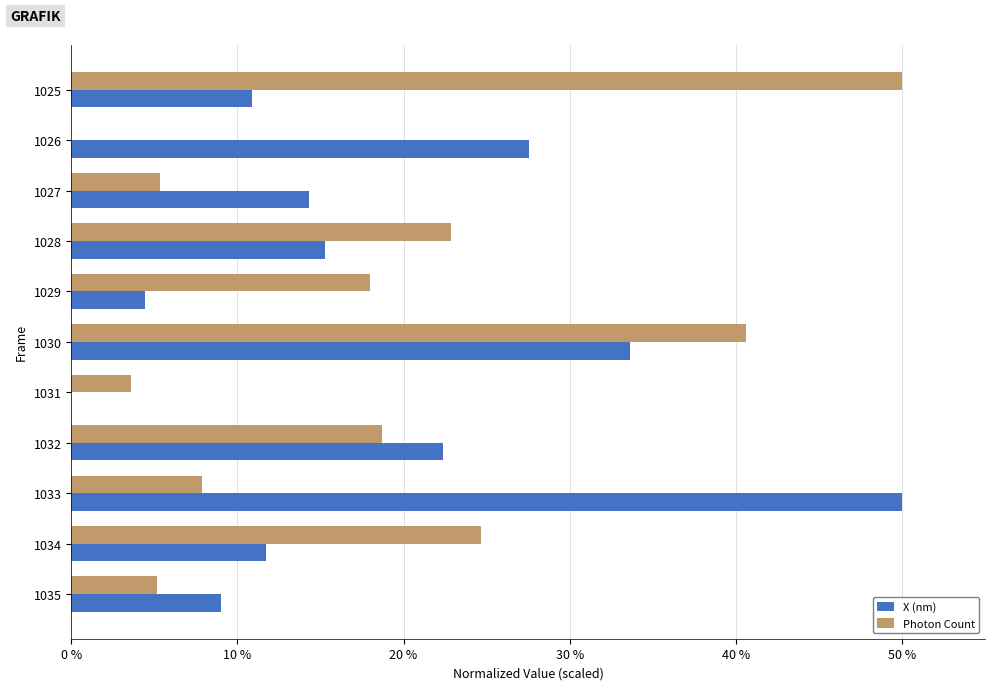

How many values in Photon Count are above zero?

10